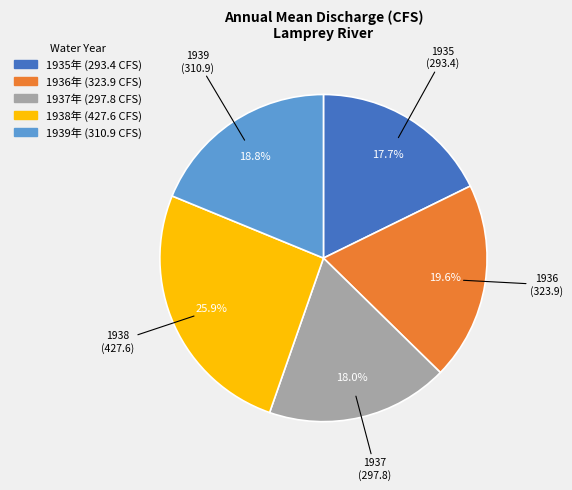

What percentage do 1937 and 1939 together represent?

36.8%